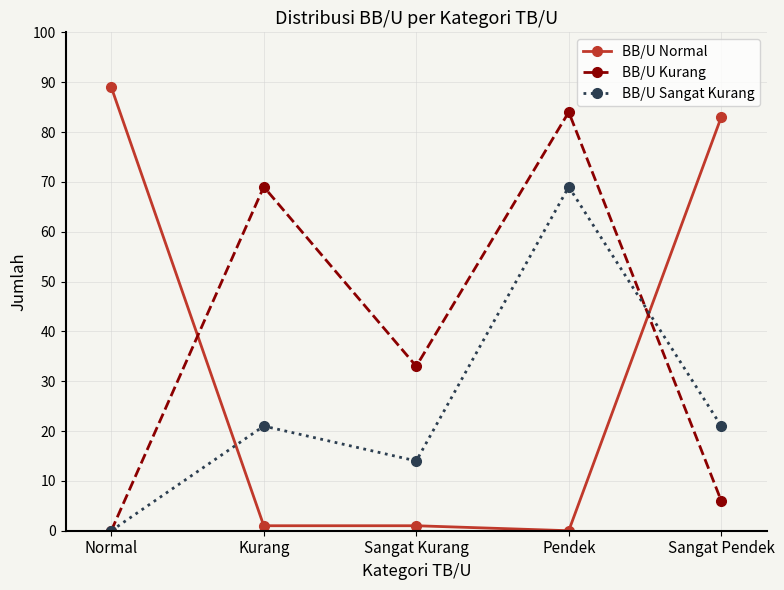

At which label is BB/U Kurang closest to 42?

Sangat Kurang